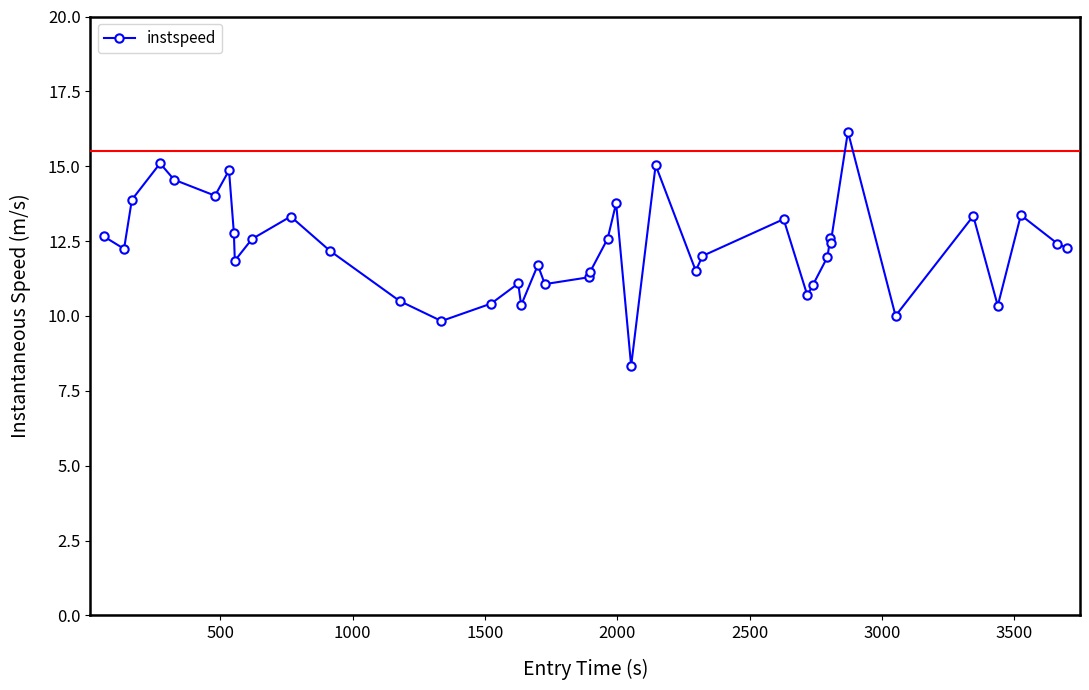

What is the difference between the maximum and minimum values?

7.8